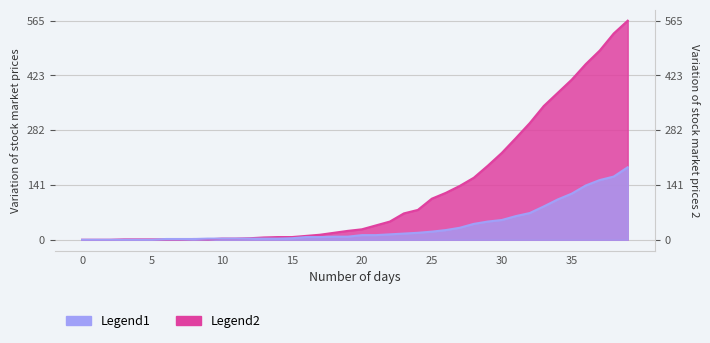

True or false: died has more than 2 interior local peaks.

False